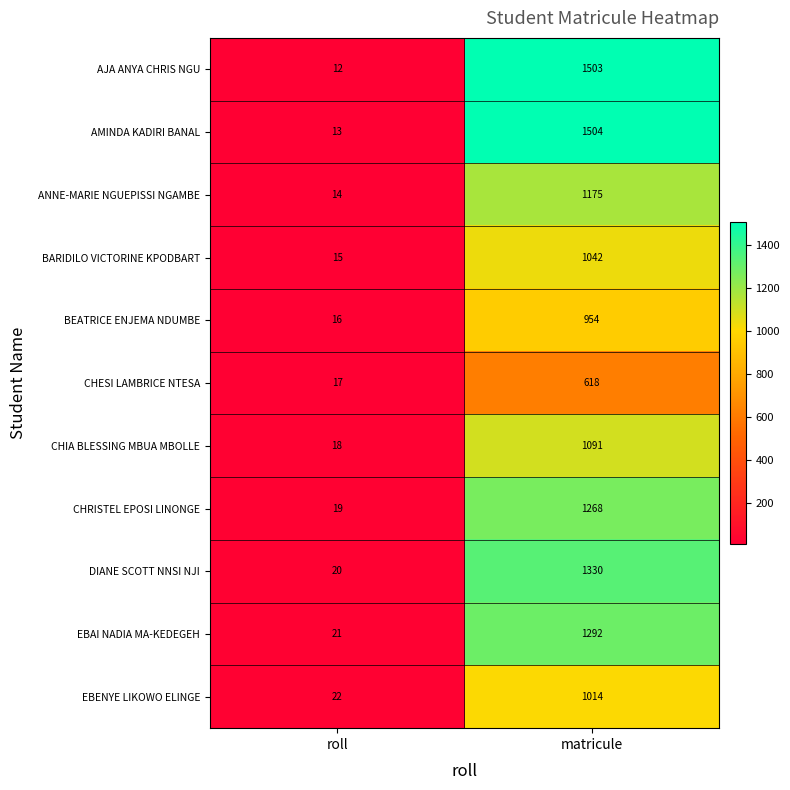

What is the spread (max minus min) of values at roll?

10